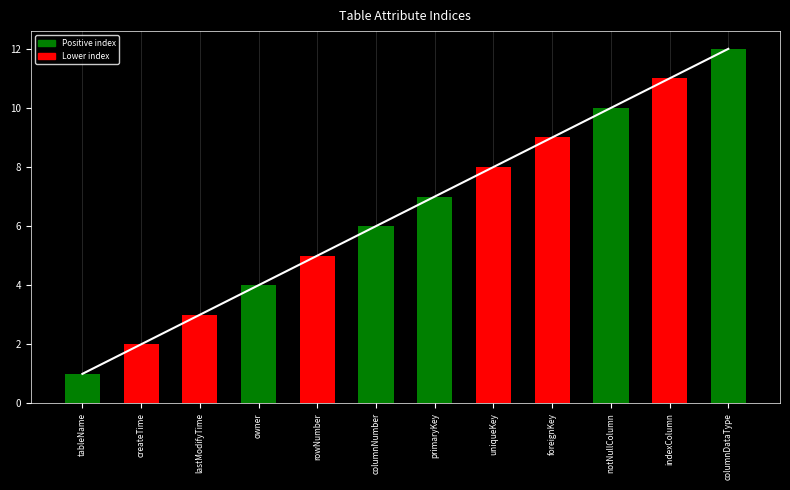

Reading left to right, transcribe all the data shown in this chart.

1	2	3	4	5	6	7	8	9	10	11	12